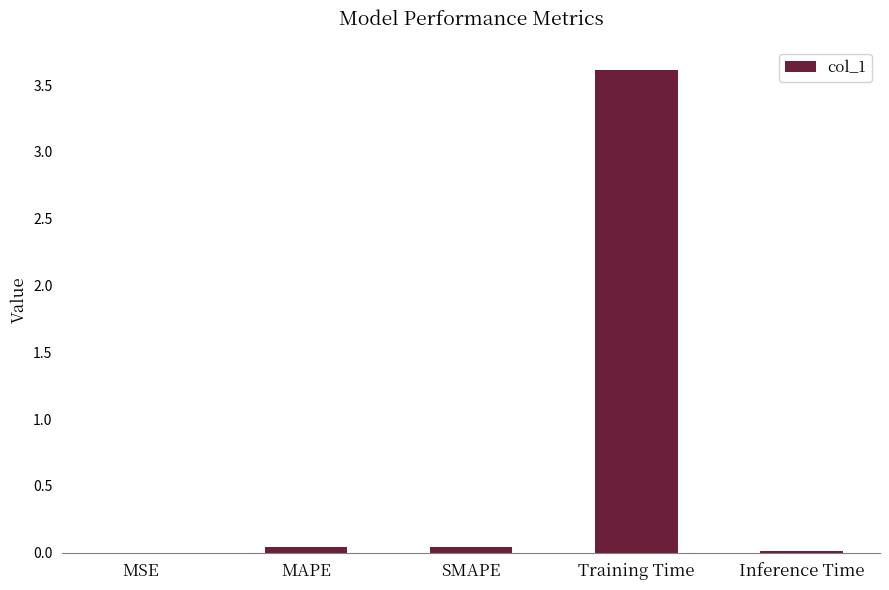

What is the difference between the values at MSE and Training Time?

3.6